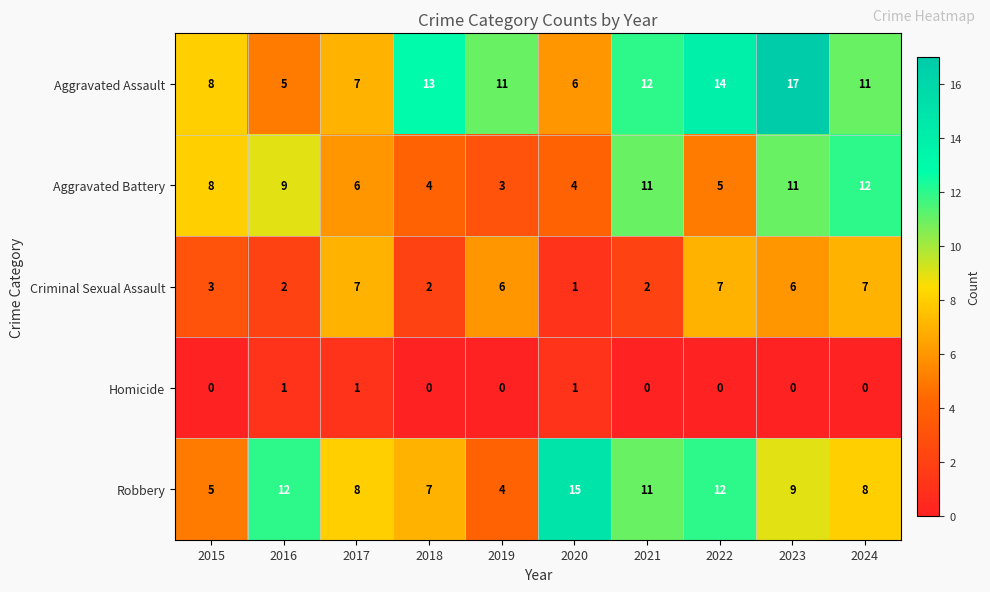

The value of Aggravated Battery at 2018 is 4. True or false?

True